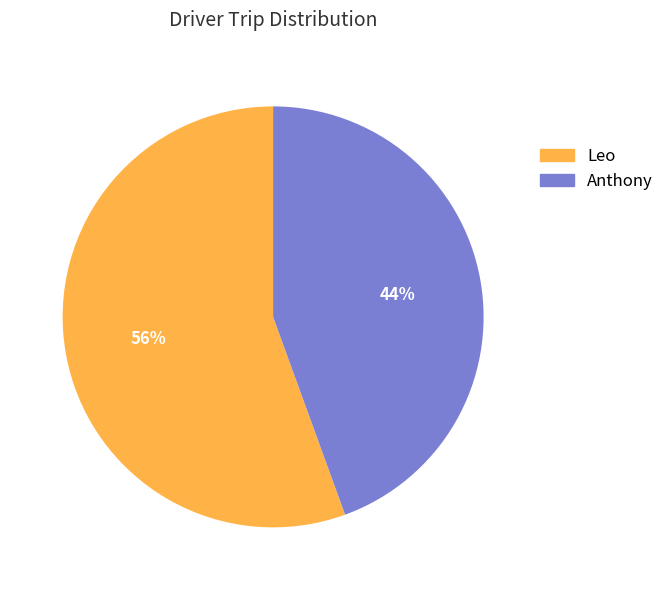

What percentage is the Leo slice, to the nearest percent?

56%